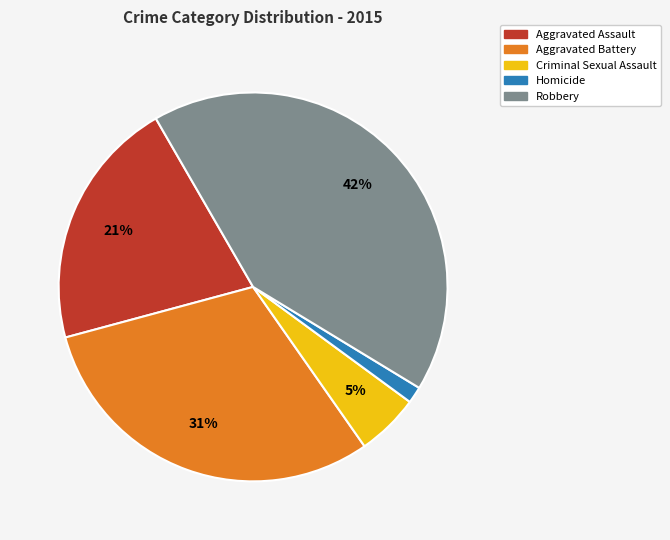

To the nearest percent, what portion does Aggravated Battery represent?

31%